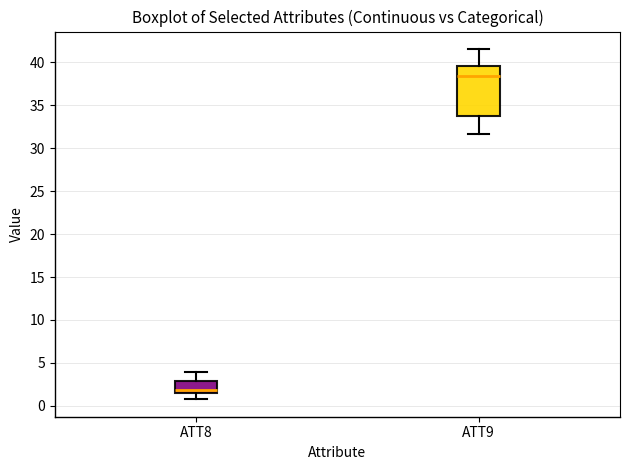

Which box is the tallest, from its lower edge to its upper edge?

ATT9